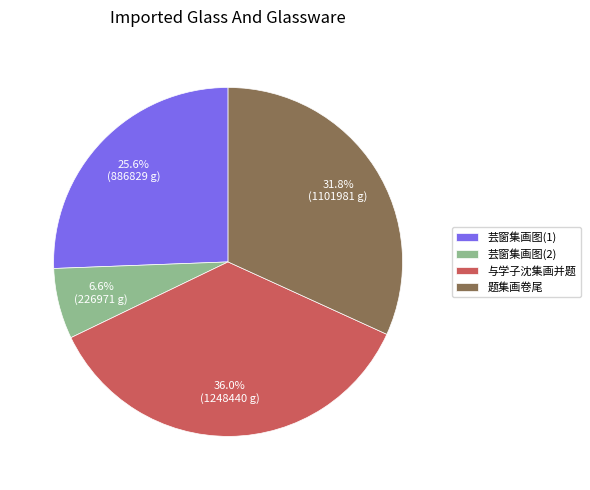

How many segments does this pie chart have?

4